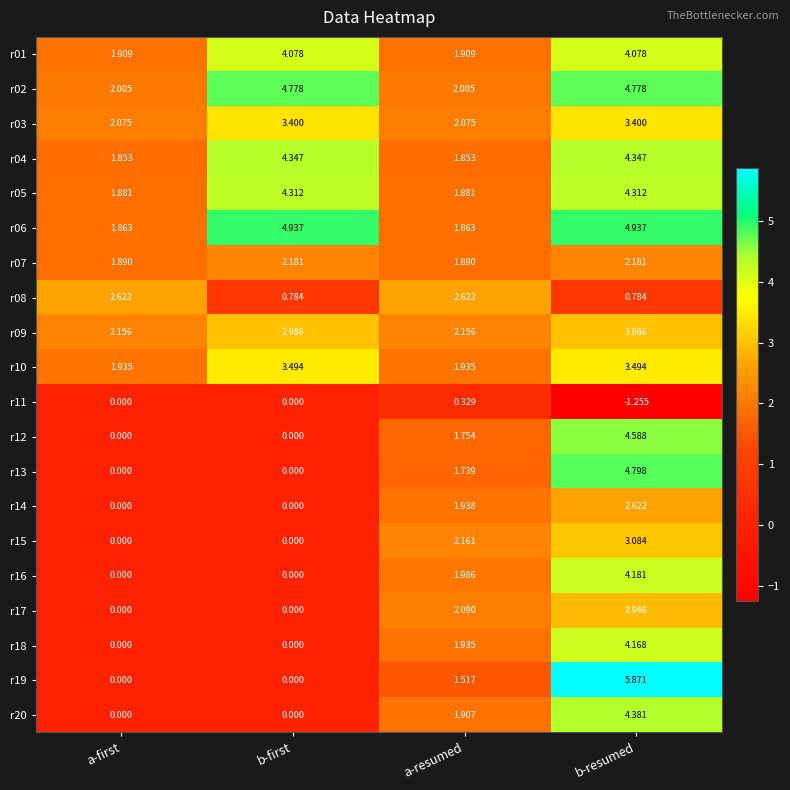

At which category is the sum across all series the highest?

b-resumed